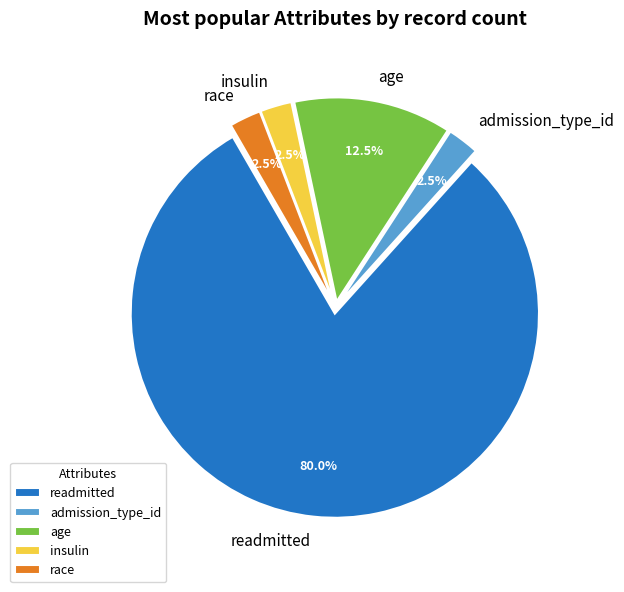

Which category has the biggest portion of the pie?

readmitted